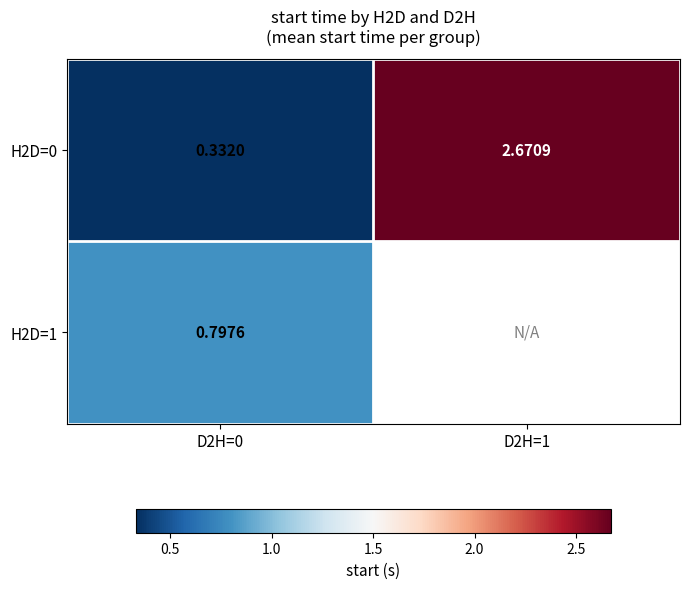

At which label does H2D=0 first exceed 2?

D2H=1